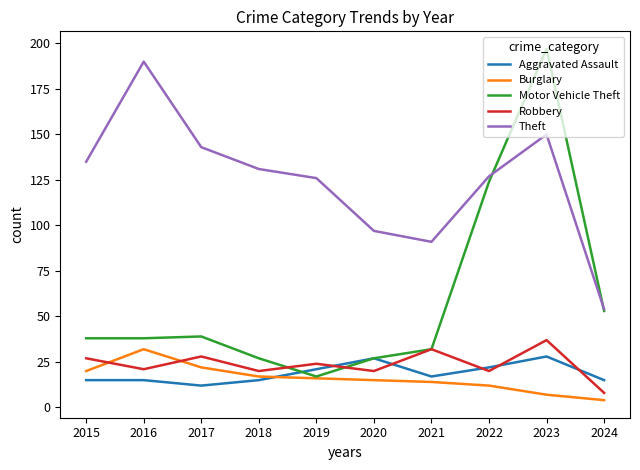

Which series changed the most between 2020 and 2022?

Motor Vehicle Theft